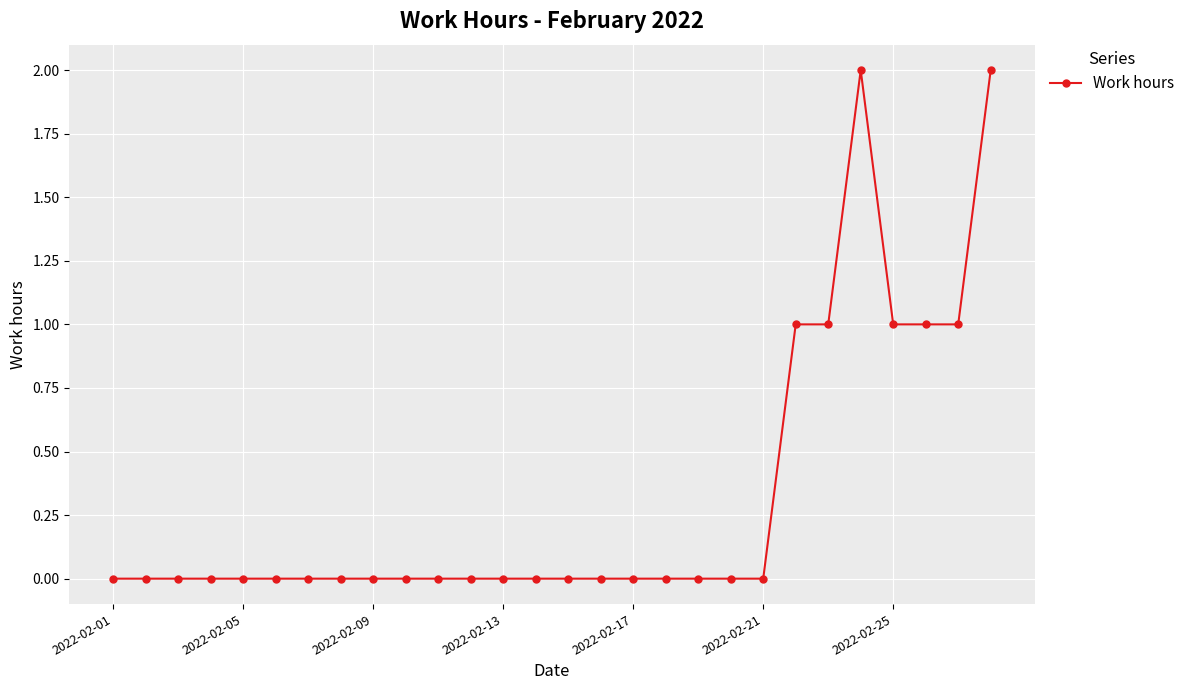

What is the sum of all values?

9